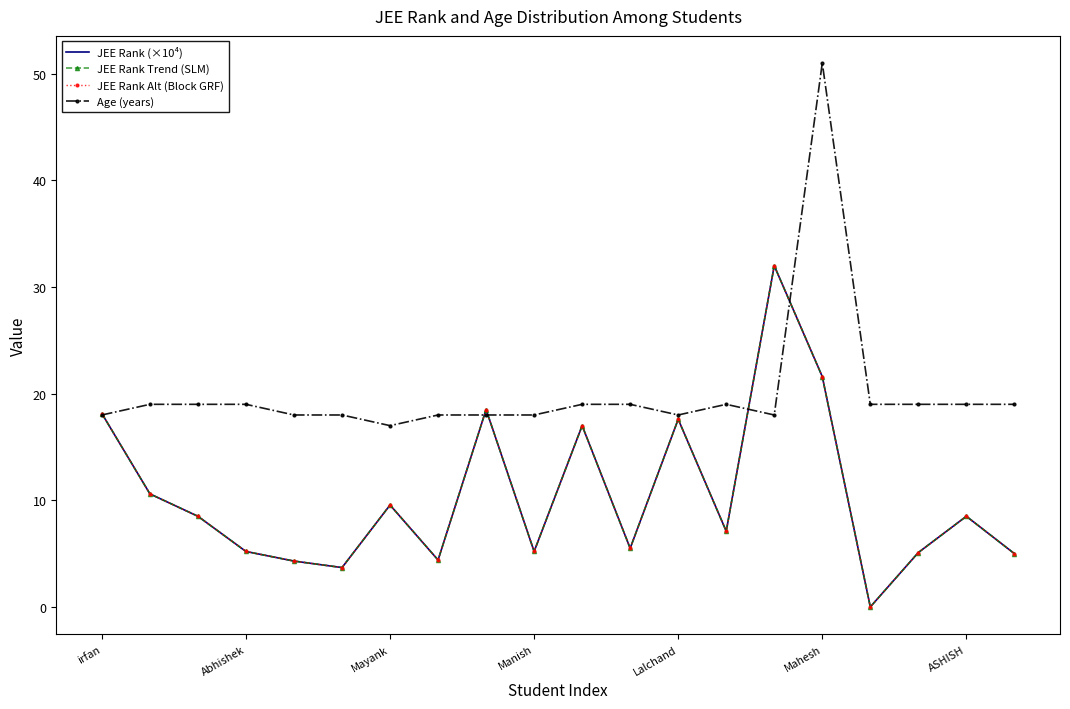

At which label is JEE Rank Alt (Block GRF) closest to 16?

10